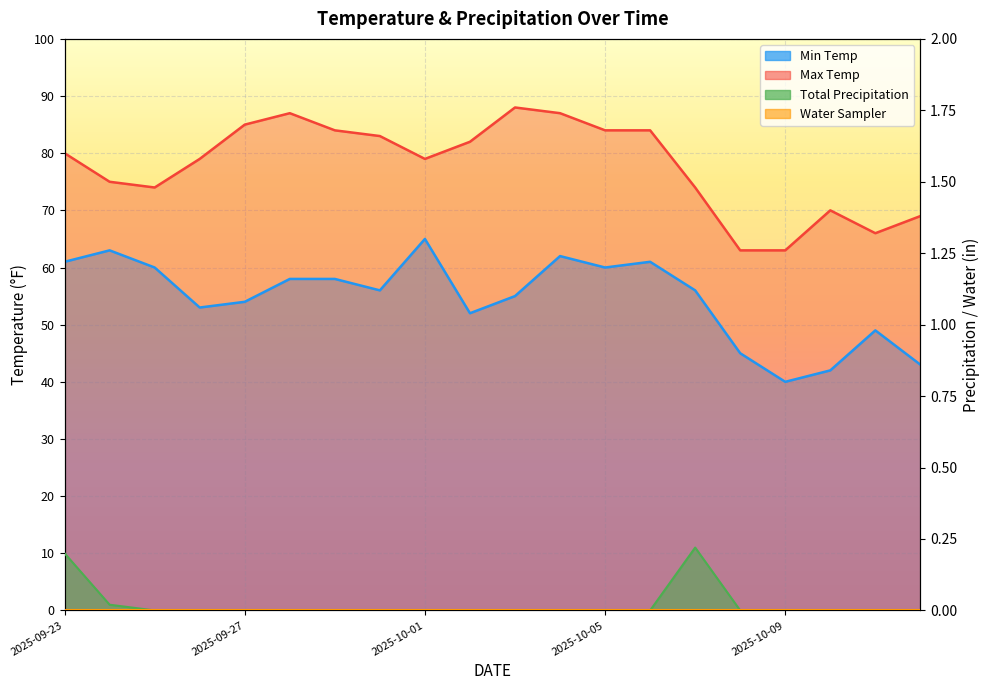

True or false: Min Temp has a value of 56.0 at 2025-09-30.

True